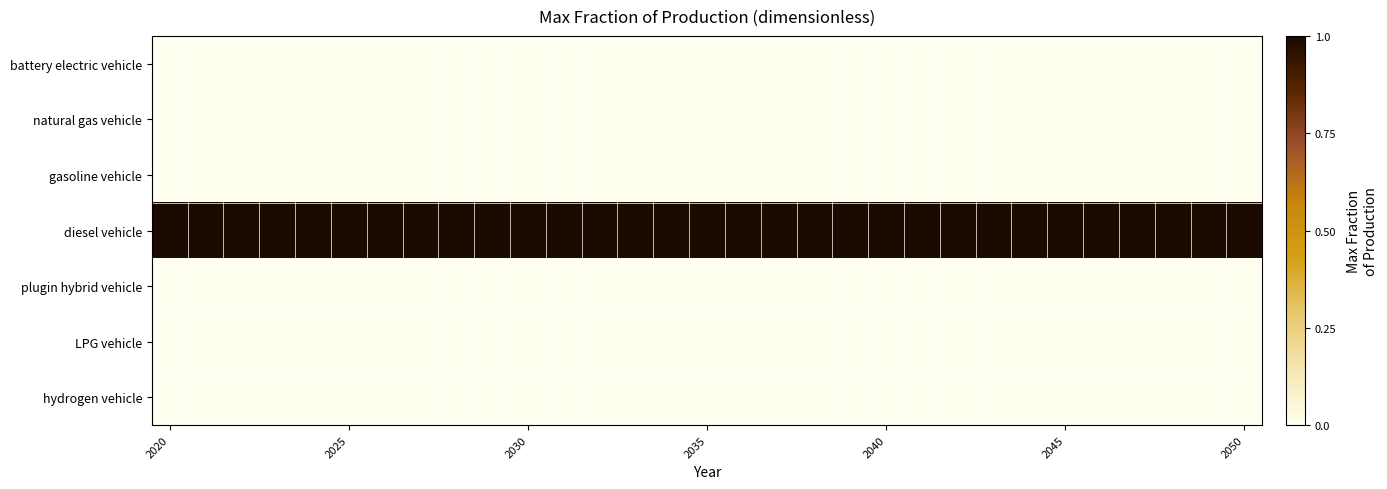

Is it true that diesel vehicle equals 2 at 2030?

False